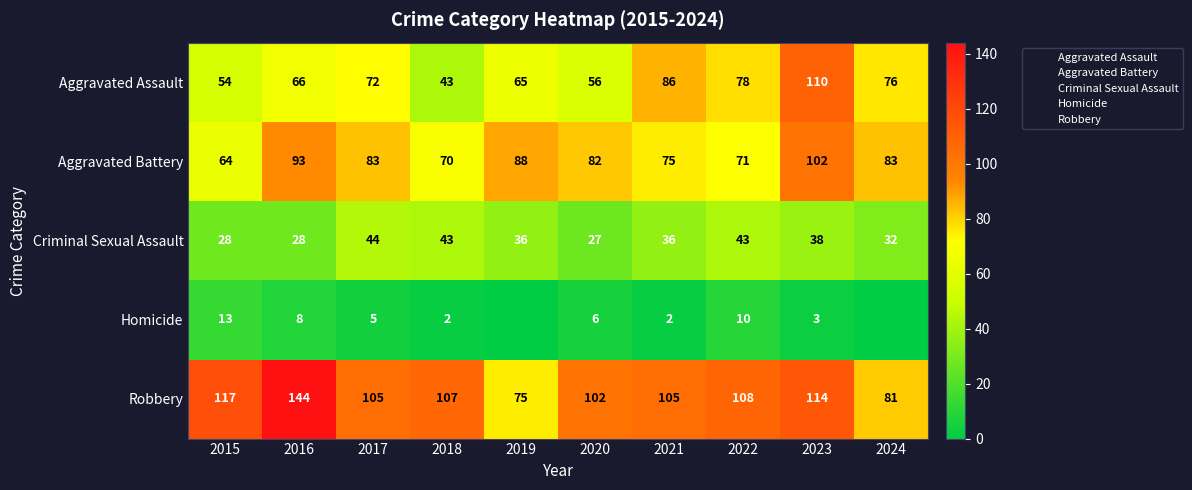

Where is Robbery nearest to the value 109?

2022